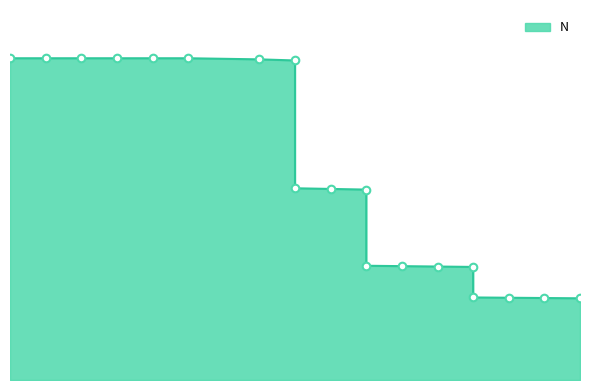

Approximately how many times larger is the value at 55 compared to 70?

1.4